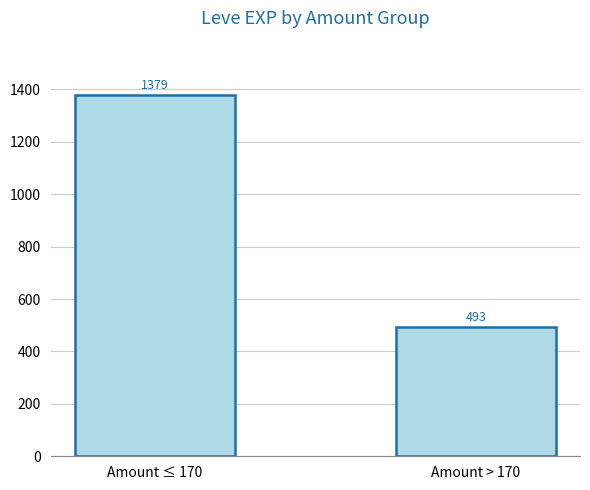

Between Amount > 170 and Amount ≤ 170, which is larger?

Amount ≤ 170